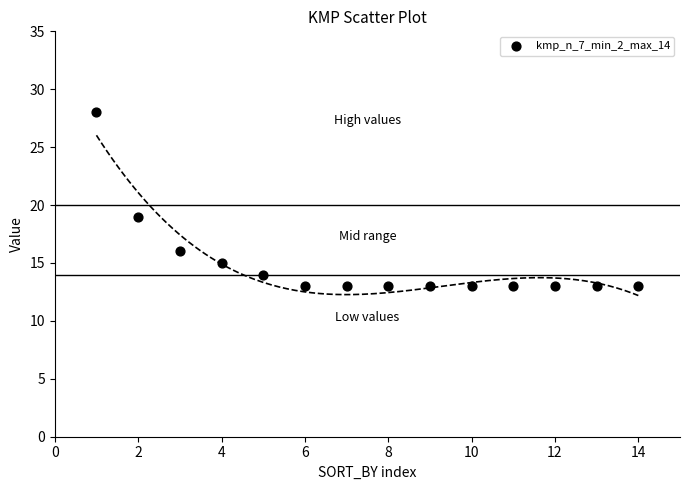

What is the range of X values (max minus min)?

13